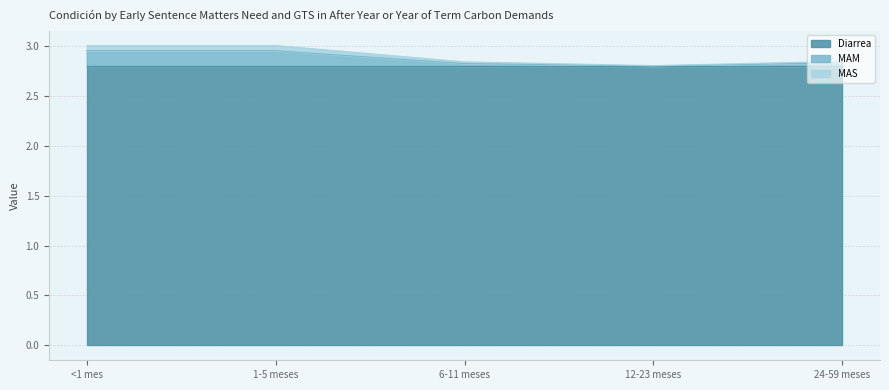

What is the label of the 2nd point from the right?

12-23 meses